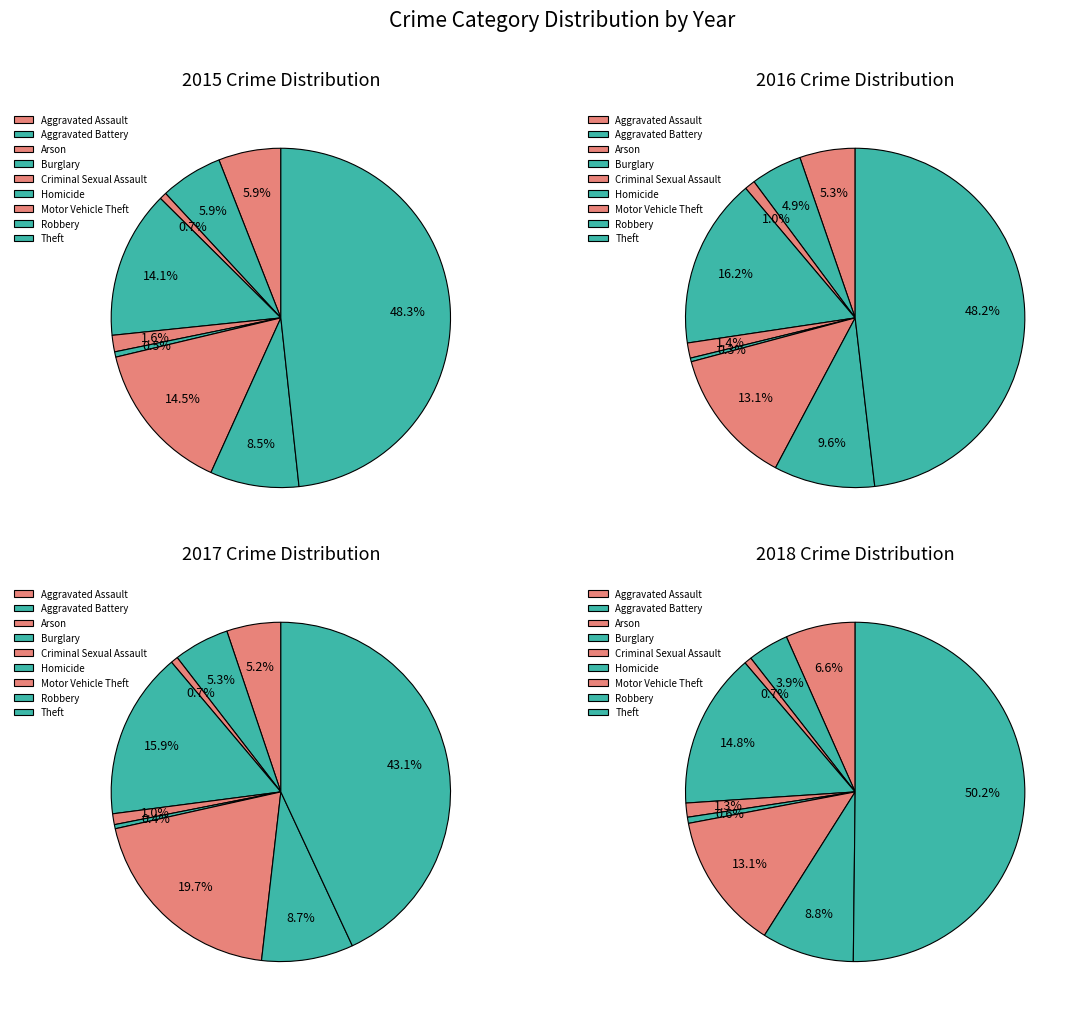

Rank the categories by value from highest to lowest.

Theft, Burglary, Motor Vehicle Theft, Robbery, Aggravated Assault, Aggravated Battery, Criminal Sexual Assault, Arson, Homicide